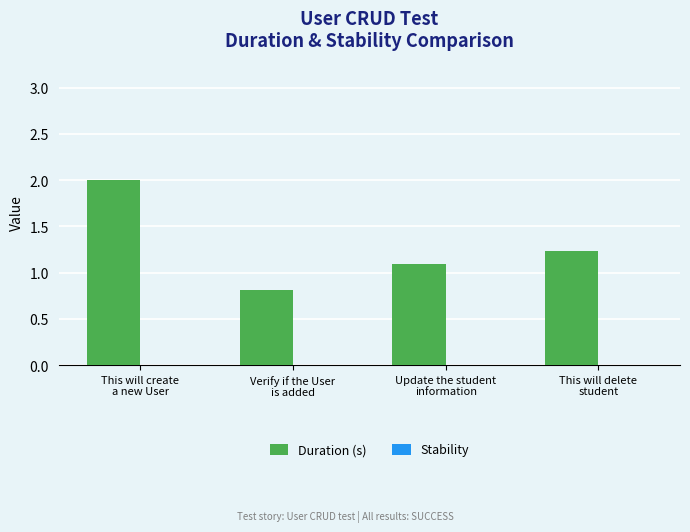

What is the minimum value shown in the chart?

0.8